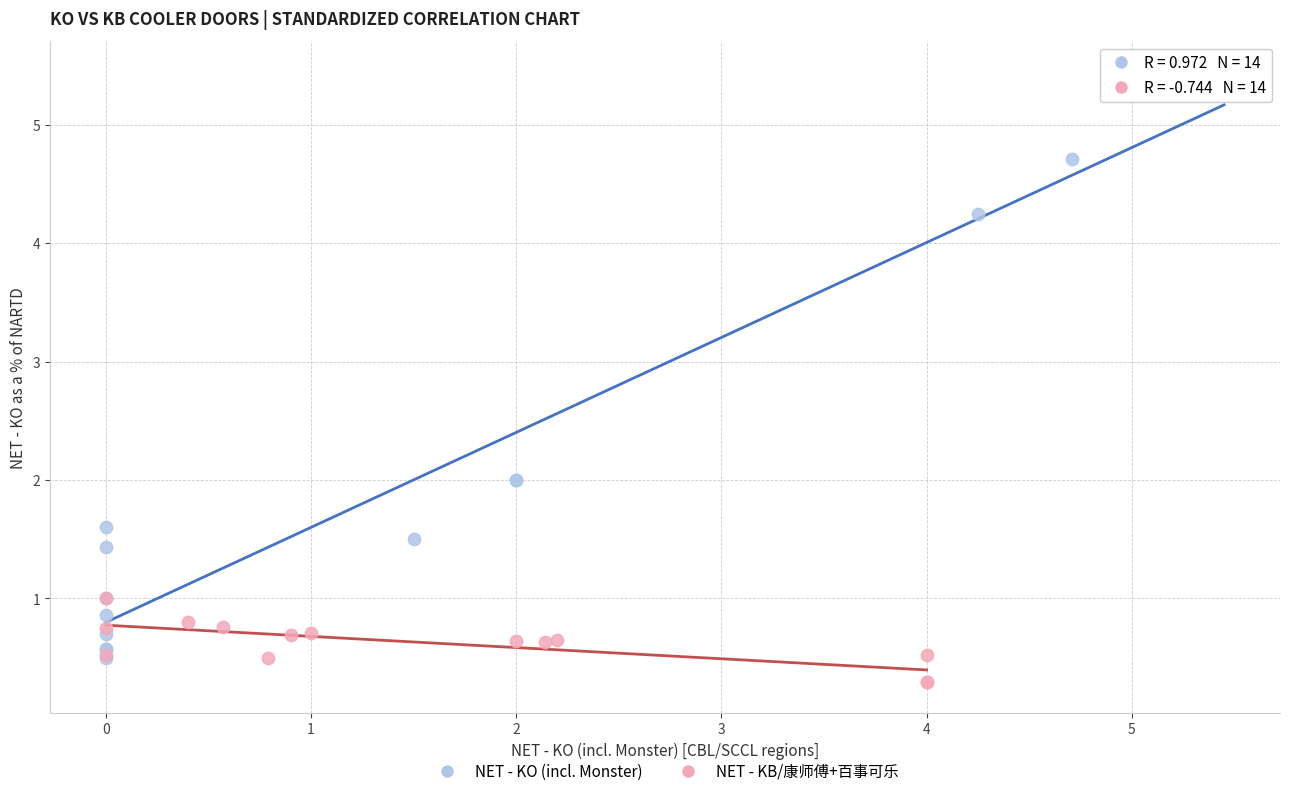

Which series has the largest Y range (max minus min)?

NET - KO (incl. Monster)